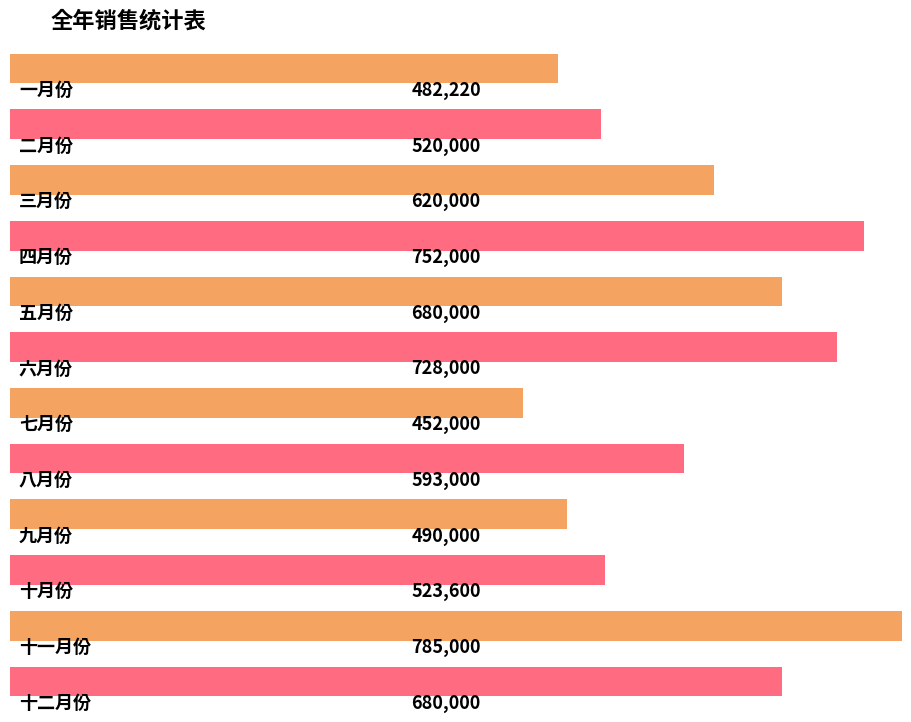

What is the greatest value displayed?

785000